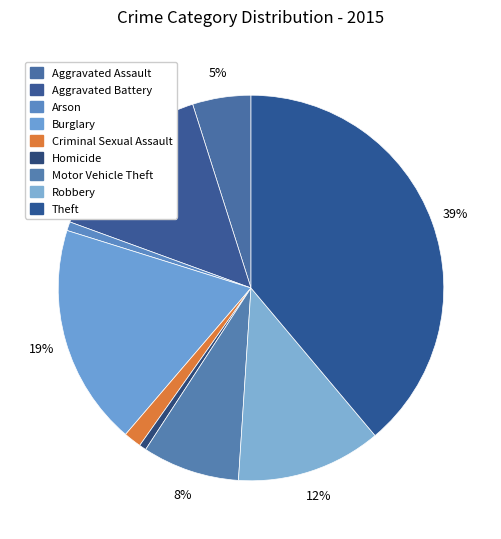

To the nearest percent, what is the difference between the largest and smallest slice percentages?

38%